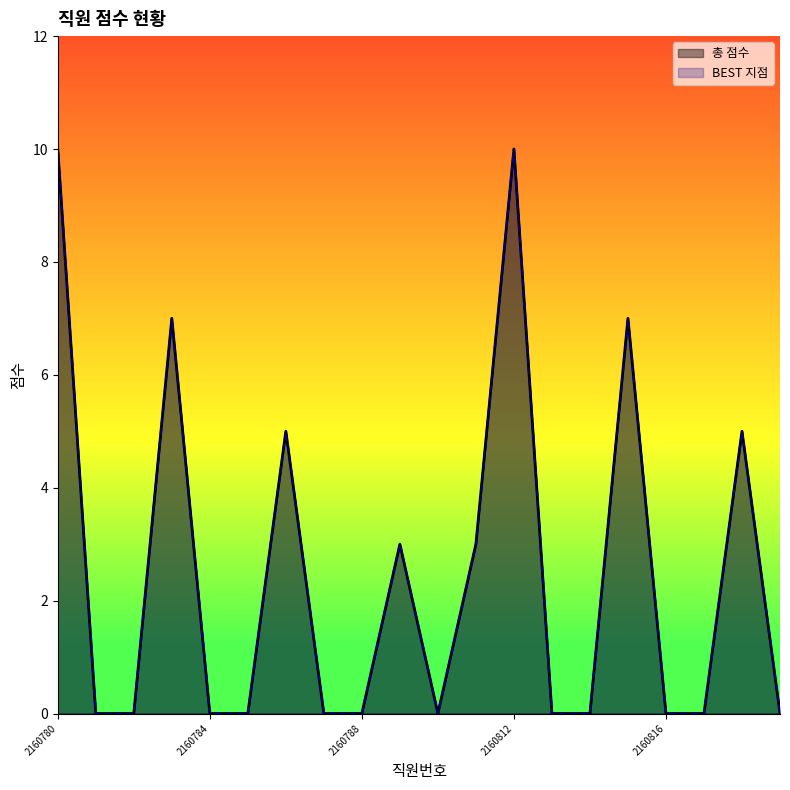

Does the chart display data point markers on the line(s)?

No